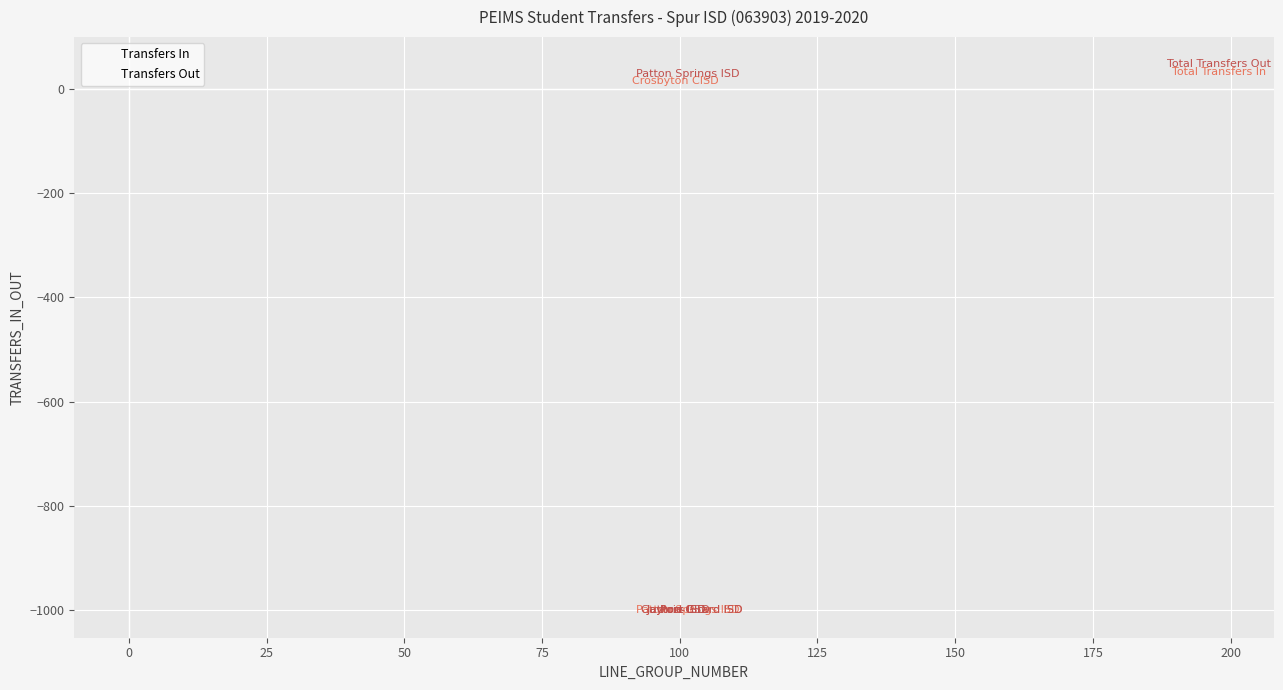

In the Transfers Out series, what Y value is closest to -476?

28.7